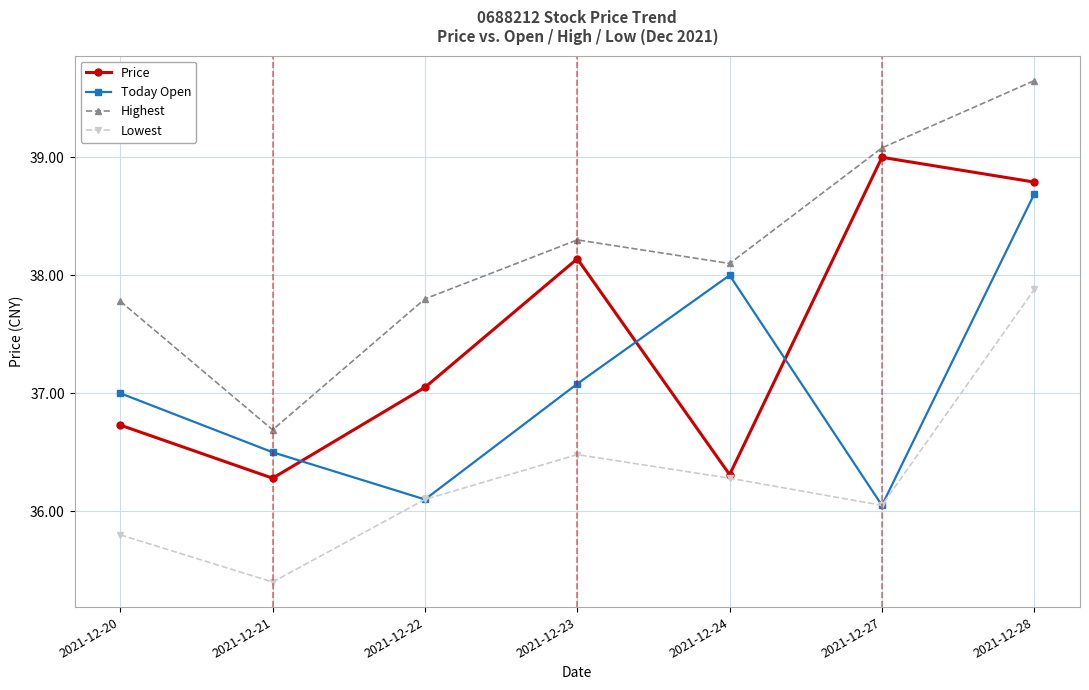

Is the value of Today Open at 2021-12-20 greater than the value of Price at 2021-12-23?

No